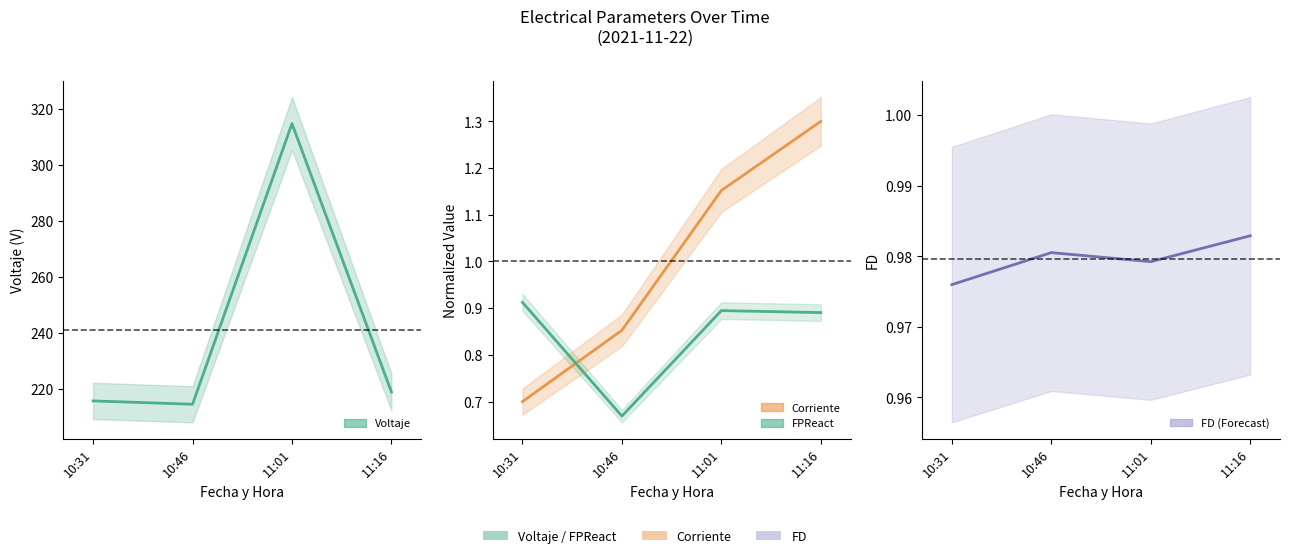

Reading right to left, transcribe all the data shown in this chart.

Voltaje: 219.0	314.7	214.6	215.8
Corriente (norm): 1.3	1.2	0.9	0.7
FPReact: 0.9	0.9	0.7	0.9
FD: 1.0	1.0	1.0	1.0